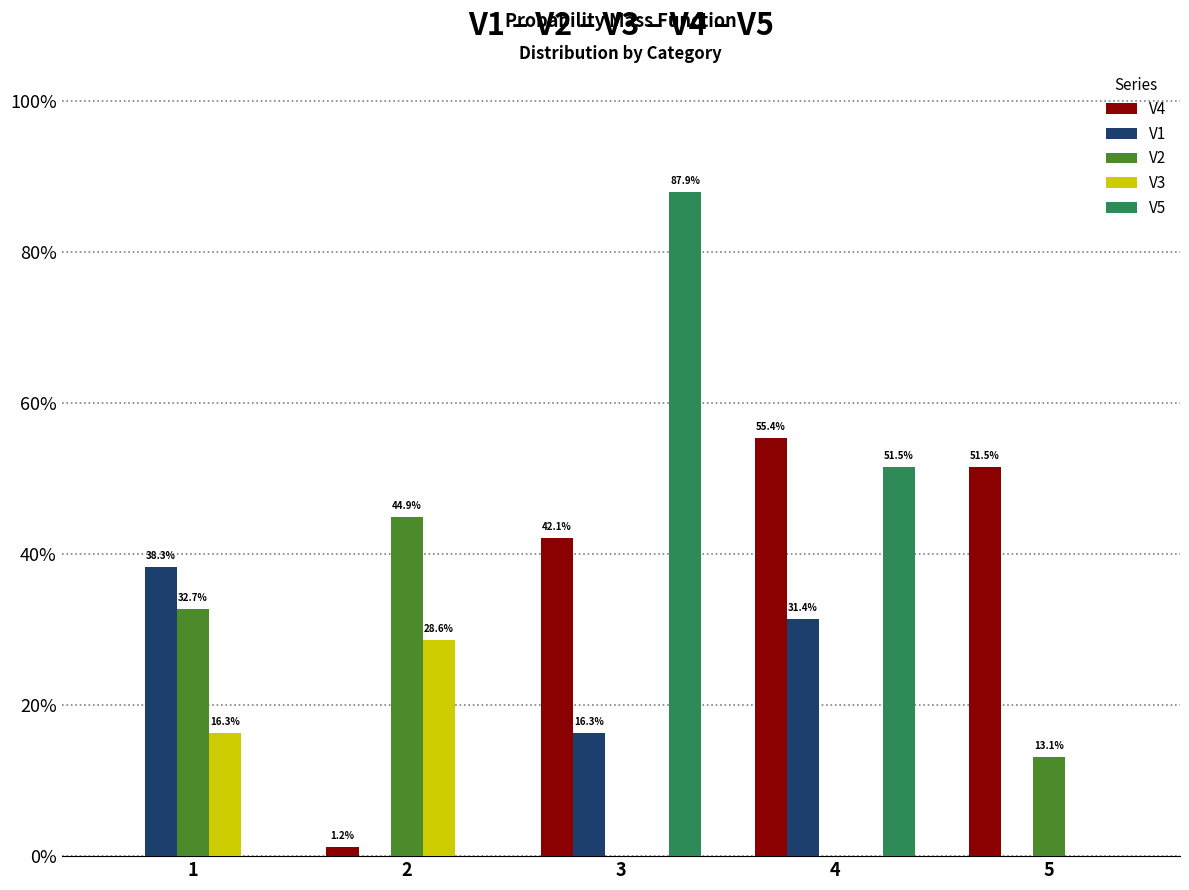

The value of V4 at 1 is -0.2. True or false?

False